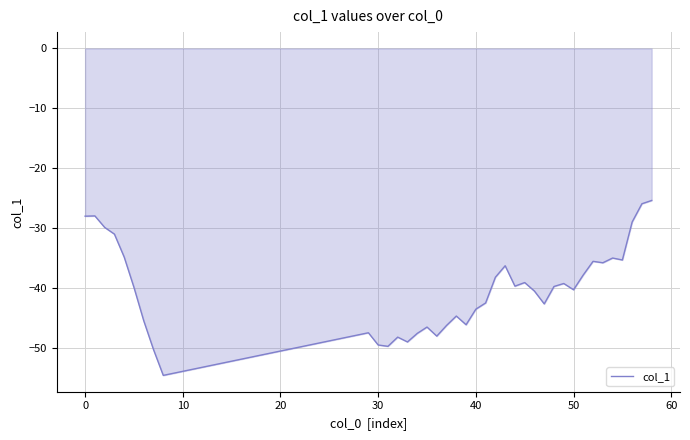

What is the difference between the maximum and minimum values?

29.2